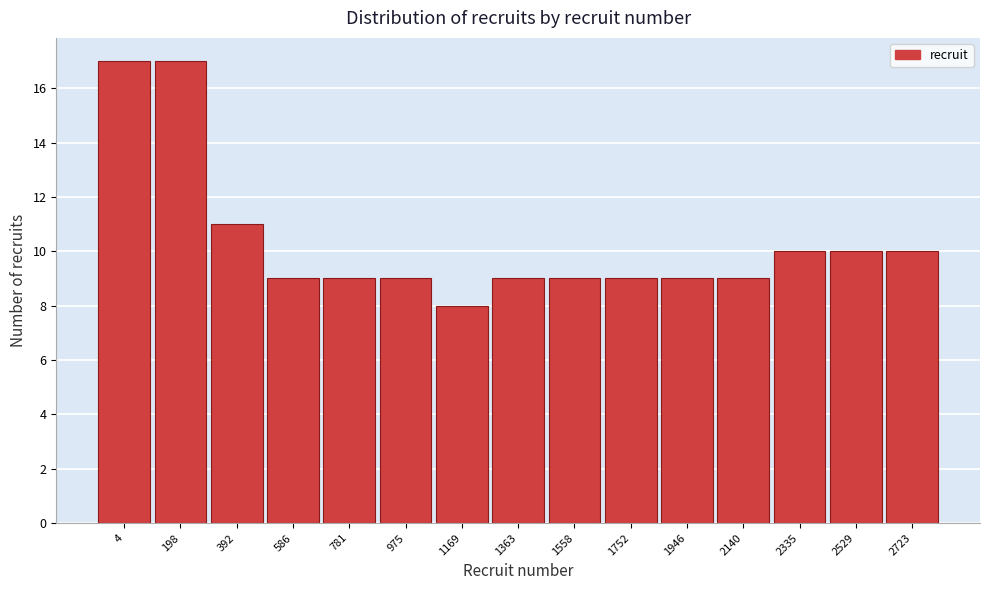

Reading left to right, what are all the values shown in this chart?

4=17	198=17	392=11	586=9	781=9	975=9	1169=8	1363=9	1558=9	1752=9	1946=9	2140=9	2335=10	2529=10	2723=10